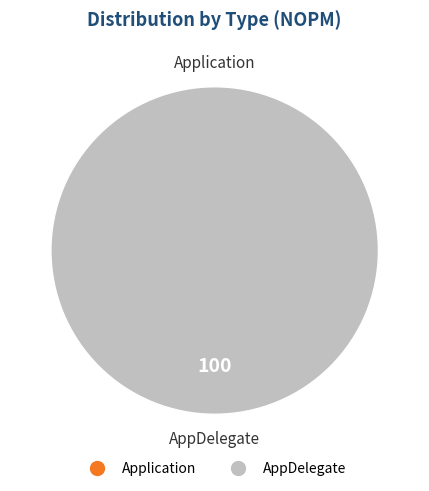

To the nearest percent, what is the difference between the largest and smallest slice percentages?

100%